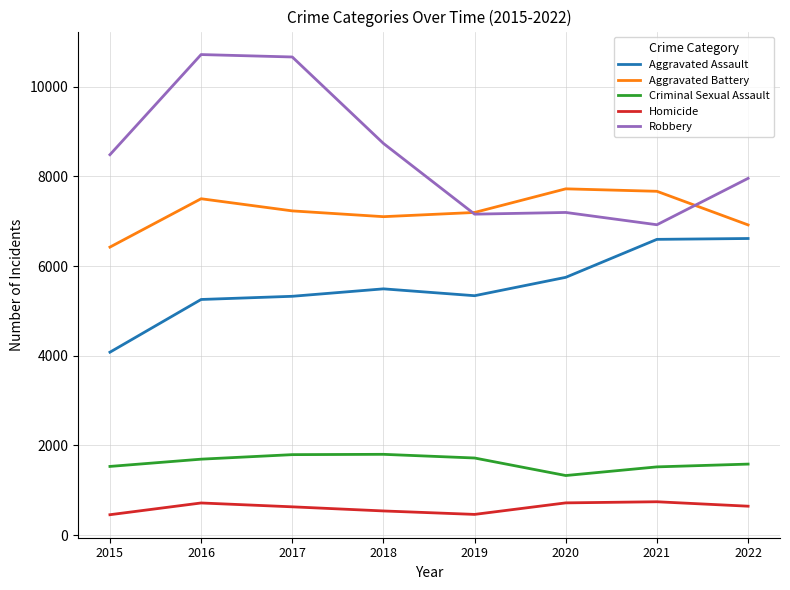

What is the sum of the Homicide values at 2018 and 2021?

1283